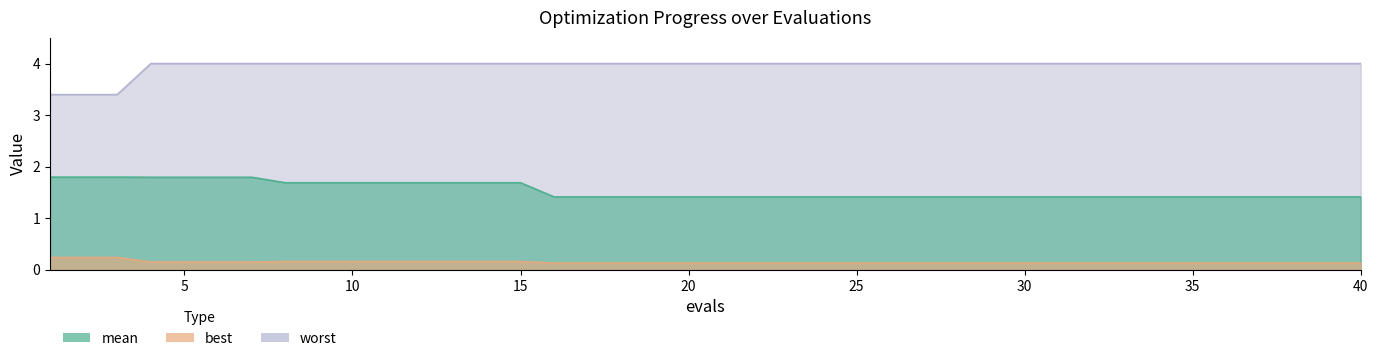

Which has a higher value, 38 or 39?

38